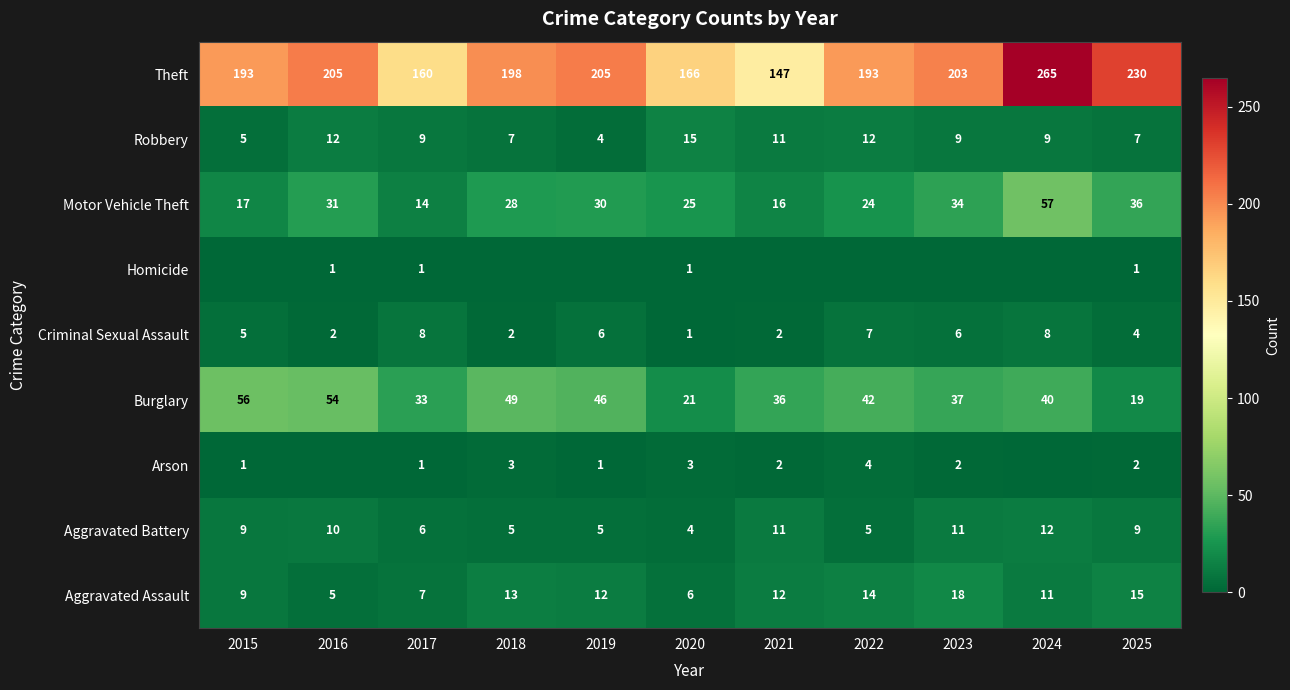

Which category has the lowest value across all series?

2016